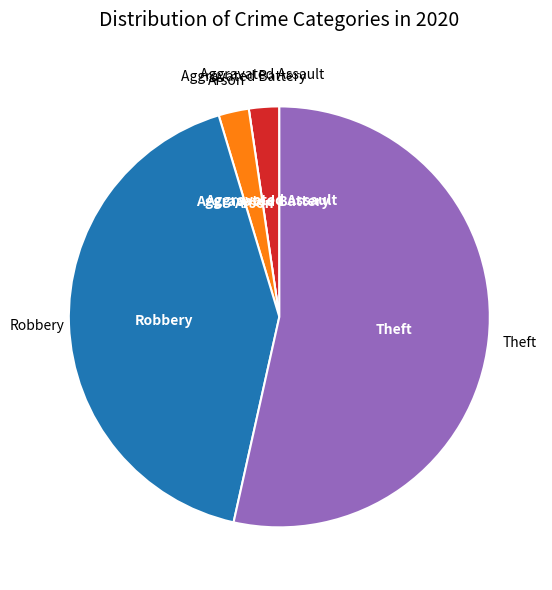

Which category has the biggest portion of the pie?

Theft